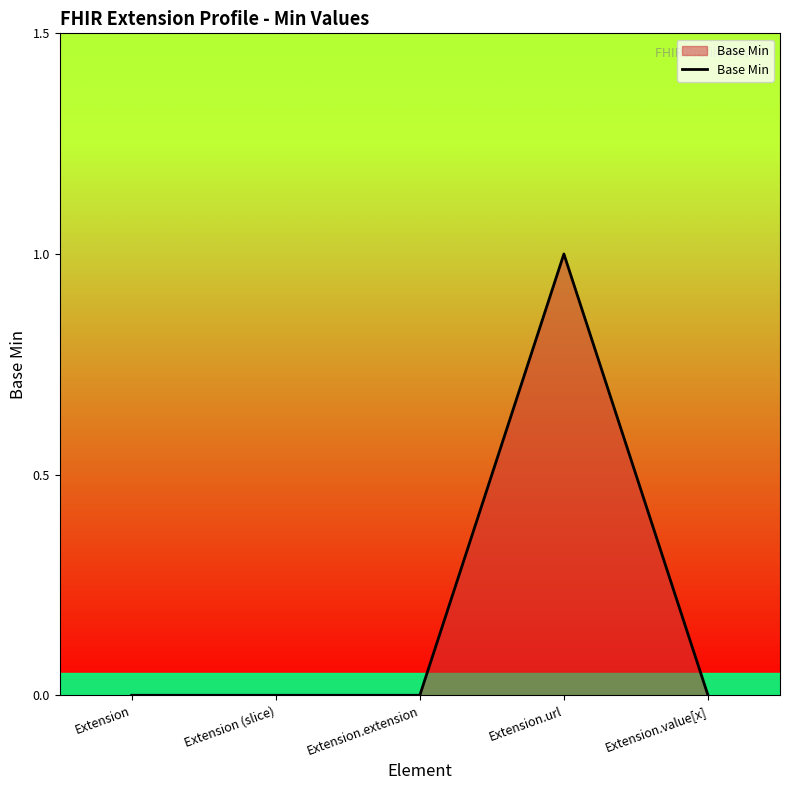

What position from the left is Extension?

1